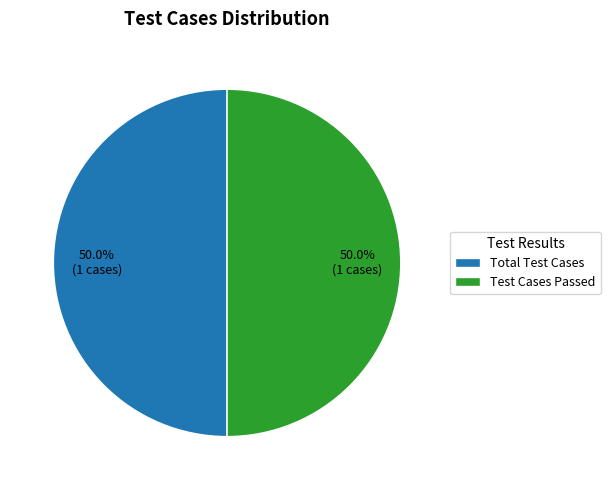

How many segments does this pie chart have?

2